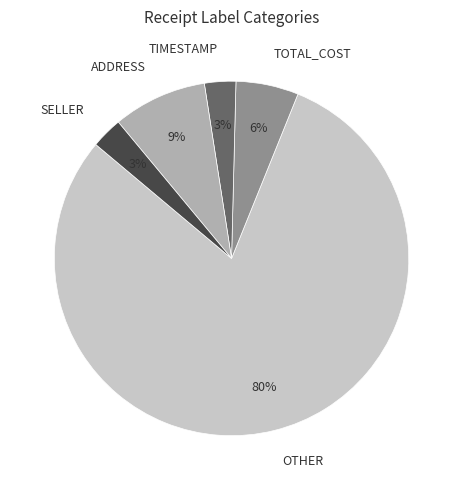

Which has a higher value, TOTAL_COST or TIMESTAMP?

TOTAL_COST